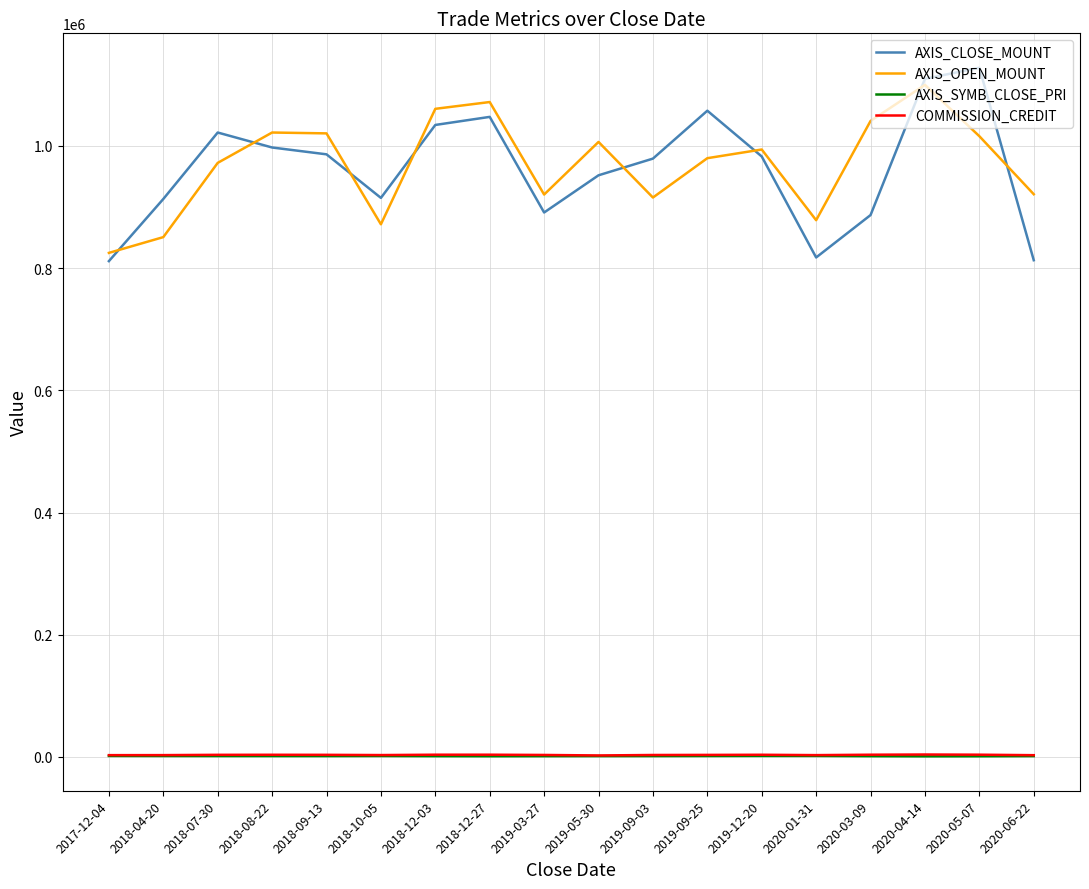

Is the value of AXIS_OPEN_MOUNT at 2018-09-13 greater than the value of COMMISSION_CREDIT at 2020-05-07?

Yes